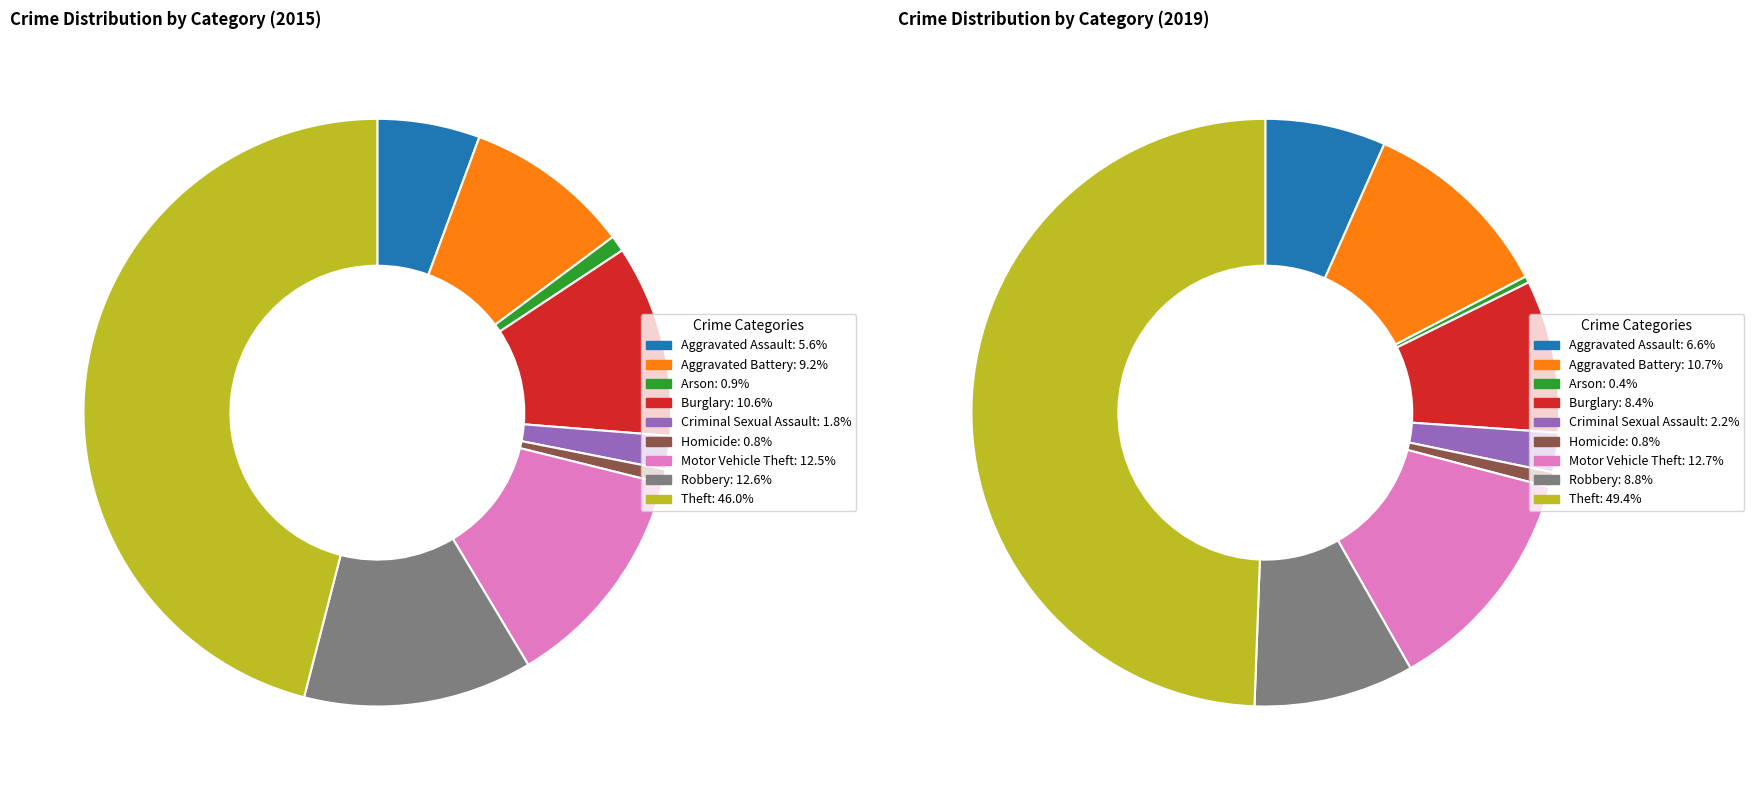

The Aggravated Assault slice represents 20% of the pie. True or false?

False